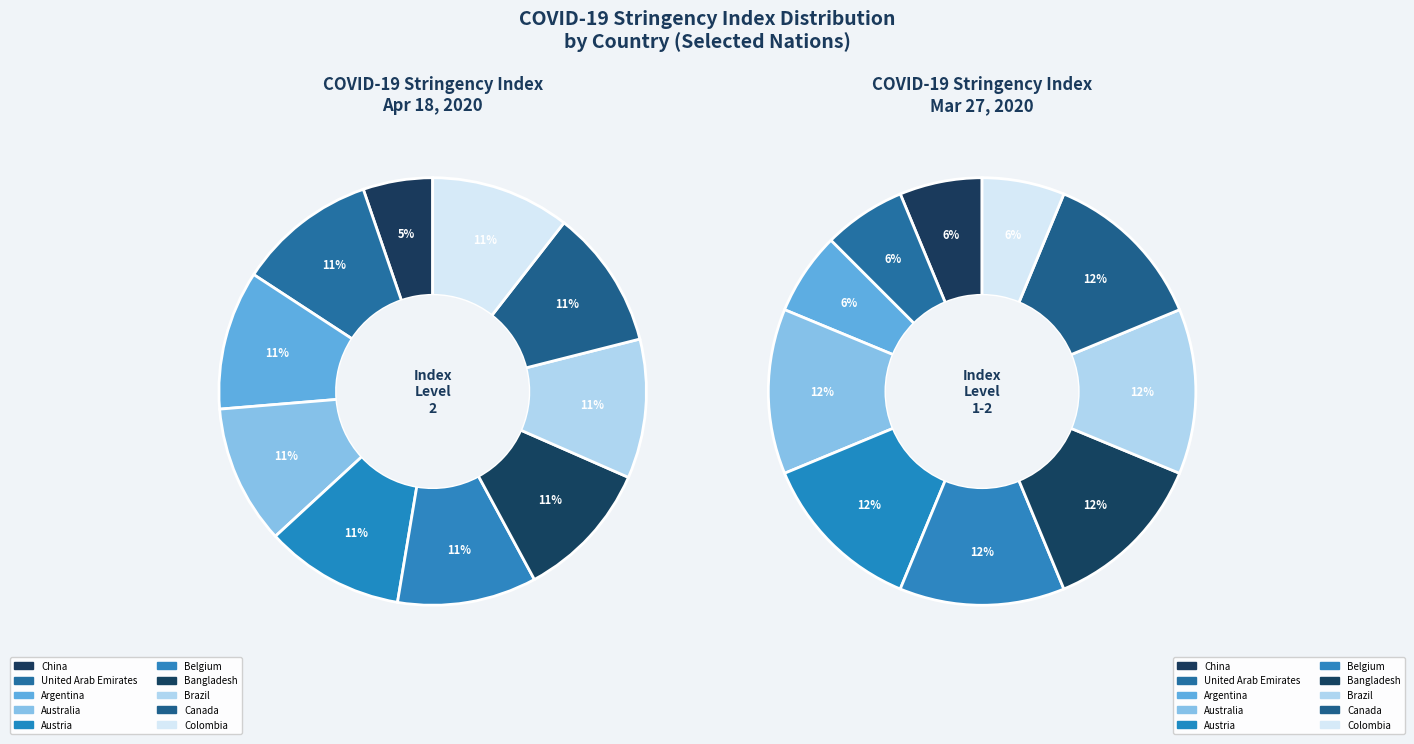

Approximately how many times larger is the value at Australia compared to United Arab Emirates?

1.0